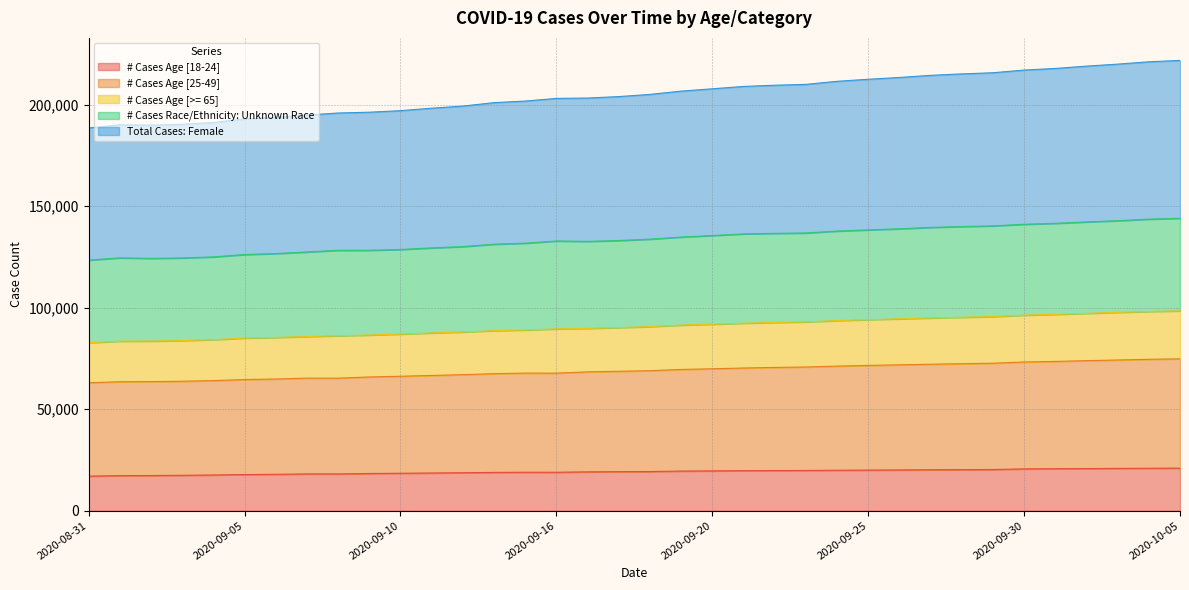

What is the maximum value for # Cases Age [18-24]?

20963